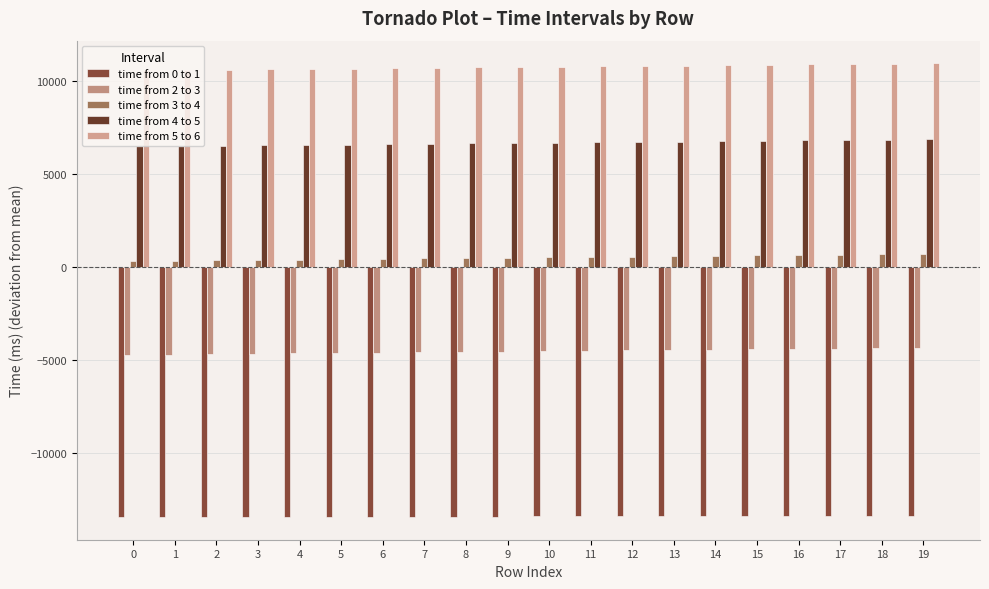

The value of time from 3 to 4 at 17 is 661.1. True or false?

True